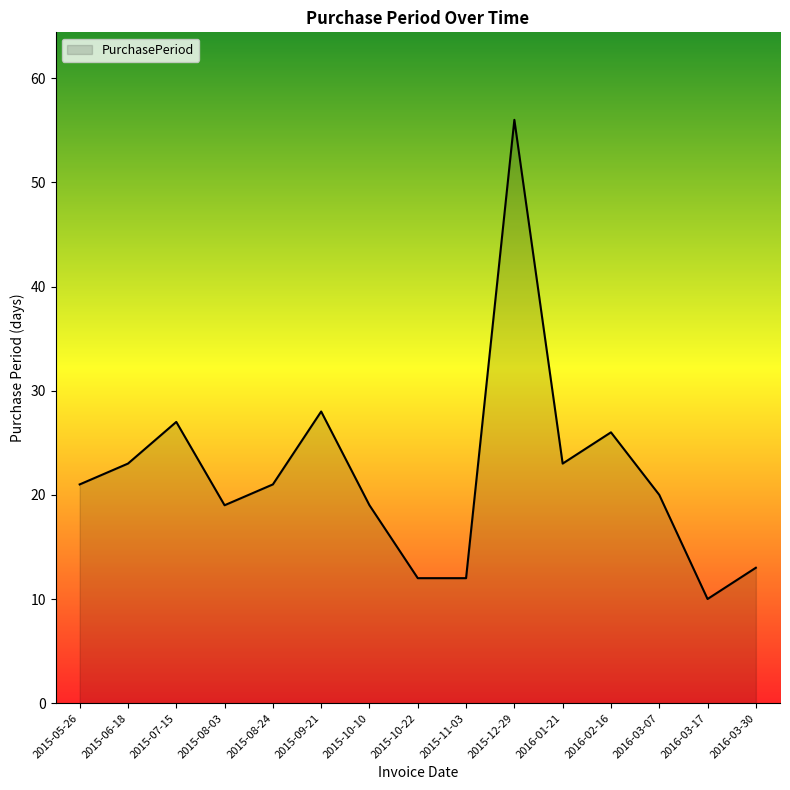

How many lines are shown in the chart?

1